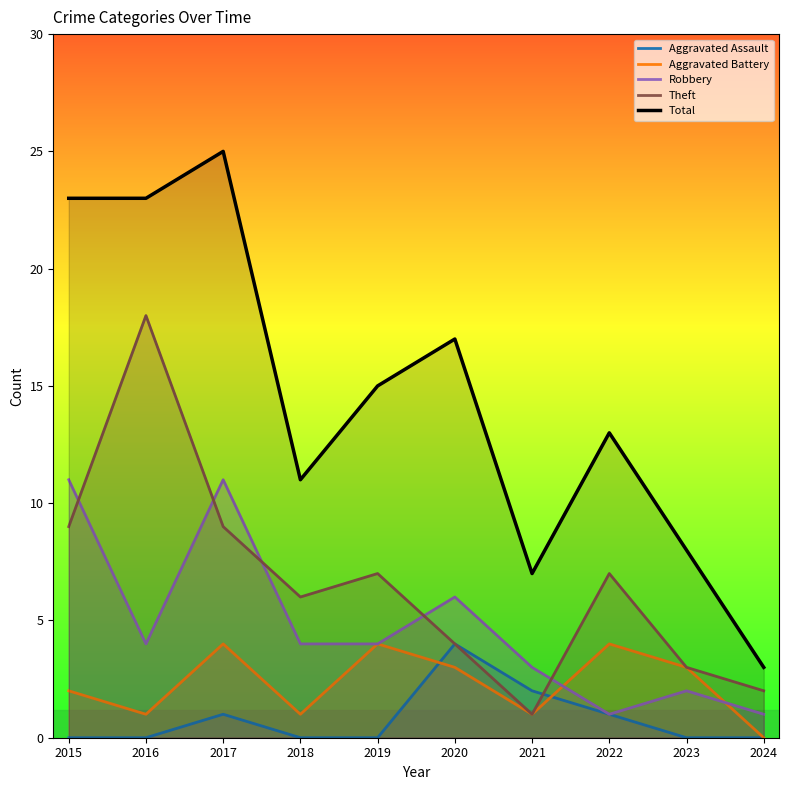

At which category is the sum across all series the highest?

2017